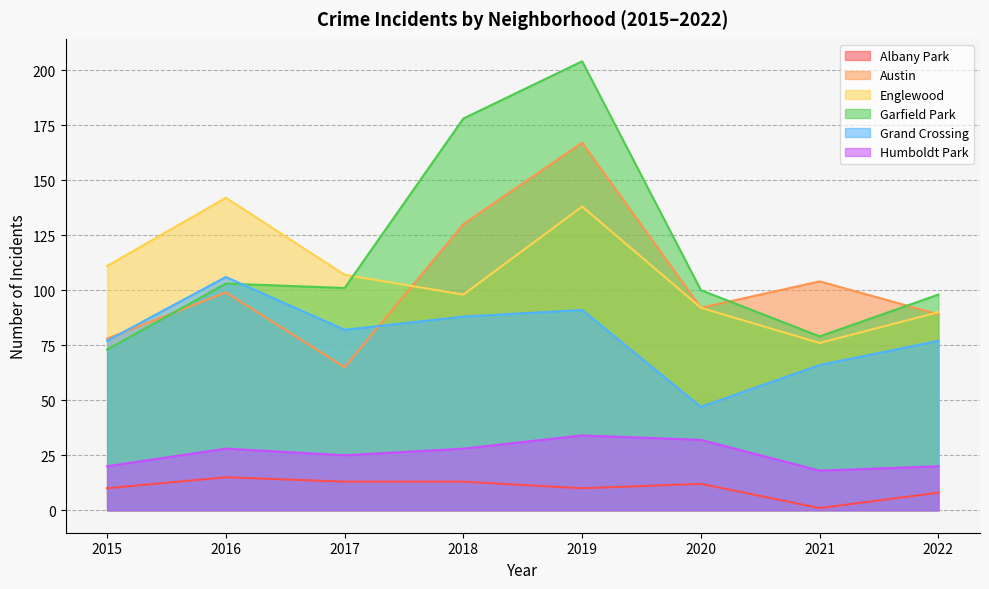

Reading right to left, what are all the values shown in this chart?

Albany Park: 2022=8	2021=1	2020=12	2019=10	2018=13	2017=13	2016=15	2015=10
Austin: 2022=89	2021=104	2020=92	2019=167	2018=130	2017=65	2016=99	2015=78
Englewood: 2022=90	2021=76	2020=92	2019=138	2018=98	2017=107	2016=142	2015=111
Garfield Park: 2022=98	2021=79	2020=100	2019=204	2018=178	2017=101	2016=103	2015=73
Grand Crossing: 2022=77	2021=66	2020=47	2019=91	2018=88	2017=82	2016=106	2015=77
Humboldt Park: 2022=20	2021=18	2020=32	2019=34	2018=28	2017=25	2016=28	2015=20